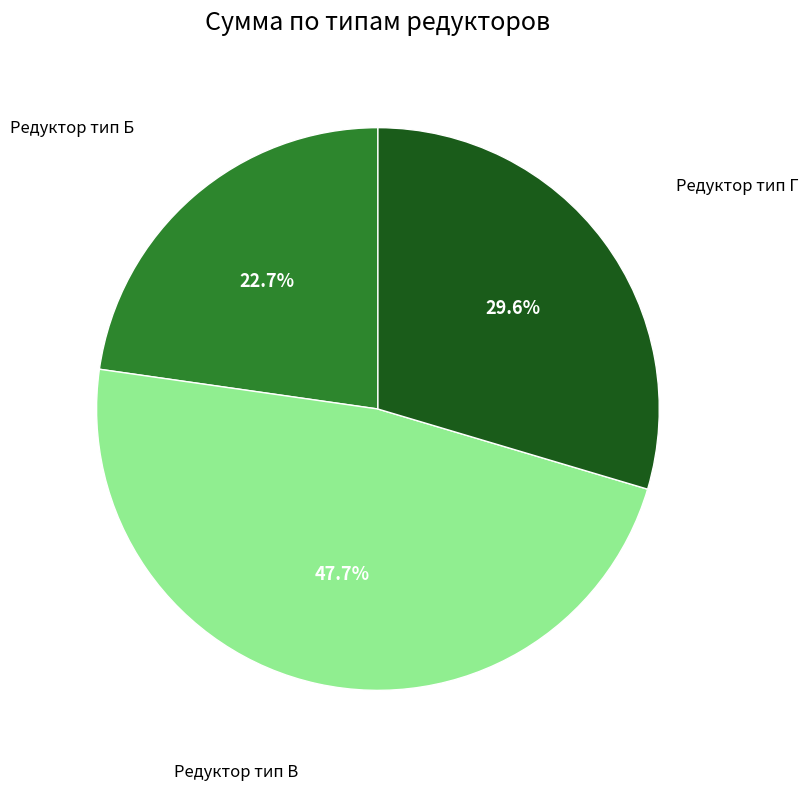

Is there a majority slice in this chart?

No